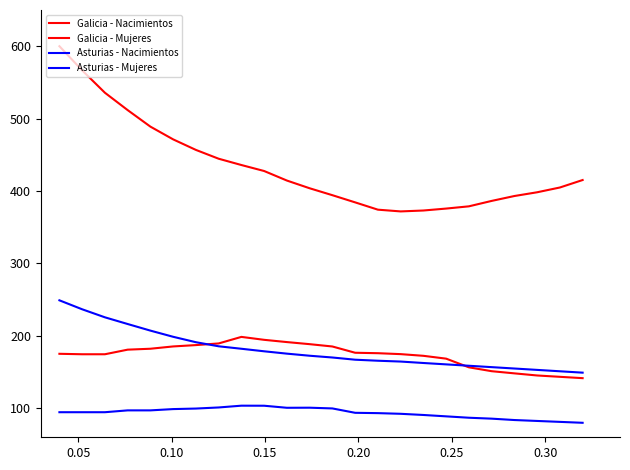

Does the chart display data point markers on the line(s)?

No